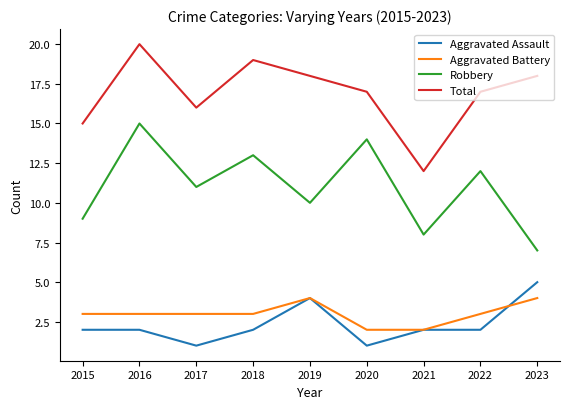

What value does the Aggravated Battery series have at 2022?

3